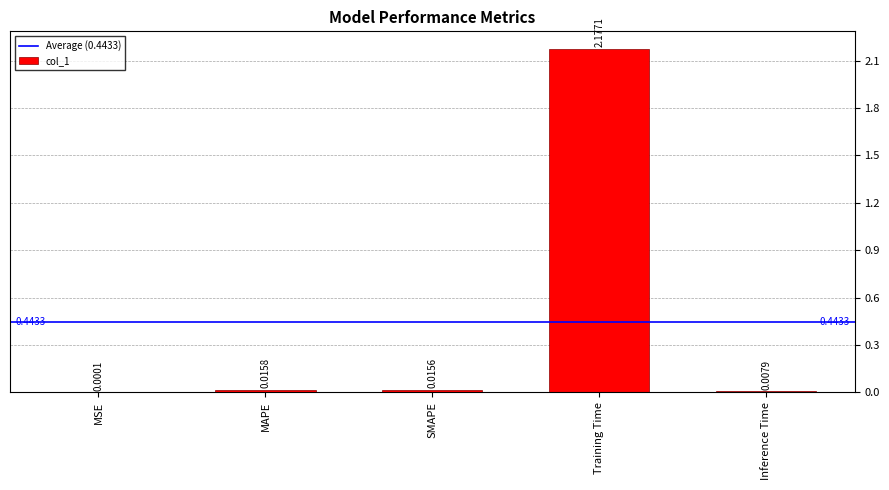

At which label is the value closest to 1?

MAPE